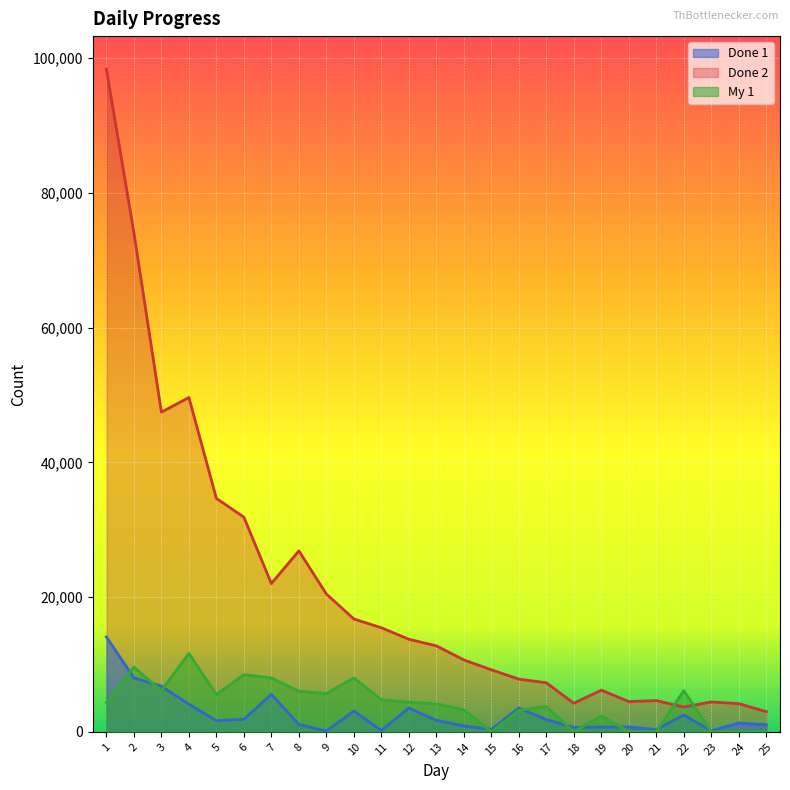

Reading left to right, extract all data points from this chart.

Done 1: 1=14071	2=8014	3=6784	4=4095	5=1659	6=1856	7=5558	8=1097	9=103	10=3082	11=198	12=3530	13=1710	14=874	15=364	16=3532	17=1824	18=651	19=706	20=722	21=327	22=2499	23=157	24=1297	25=1038
Done 2: 1=98343	2=74065	3=47450	4=49619	5=34648	6=31861	7=22006	8=26860	9=20457	10=16751	11=15442	12=13742	13=12762	14=10669	15=9201	16=7818	17=7283	18=4245	19=6181	20=4487	21=4634	22=3679	23=4434	24=4184	25=2988
My 1: 1=4353	2=9599	3=6098	4=11646	5=5514	6=8482	7=7984	8=6010	9=5683	10=8005	11=4754	12=4390	13=4152	14=3277	15=0	16=3174	17=3759	18=0	19=2369	20=0	21=0	22=6108	23=0	24=0	25=0